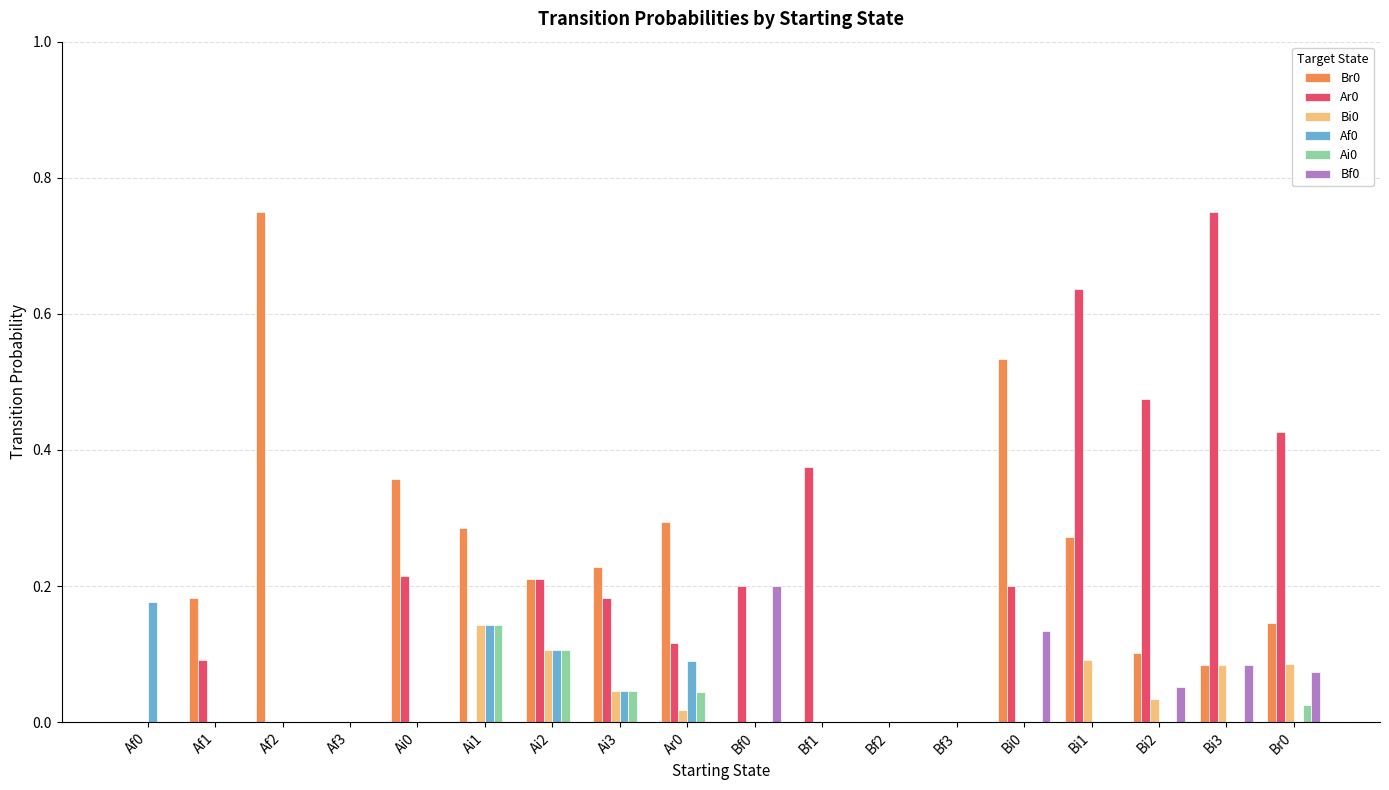

Which category has the highest value in the Bi0 series?

Ai1